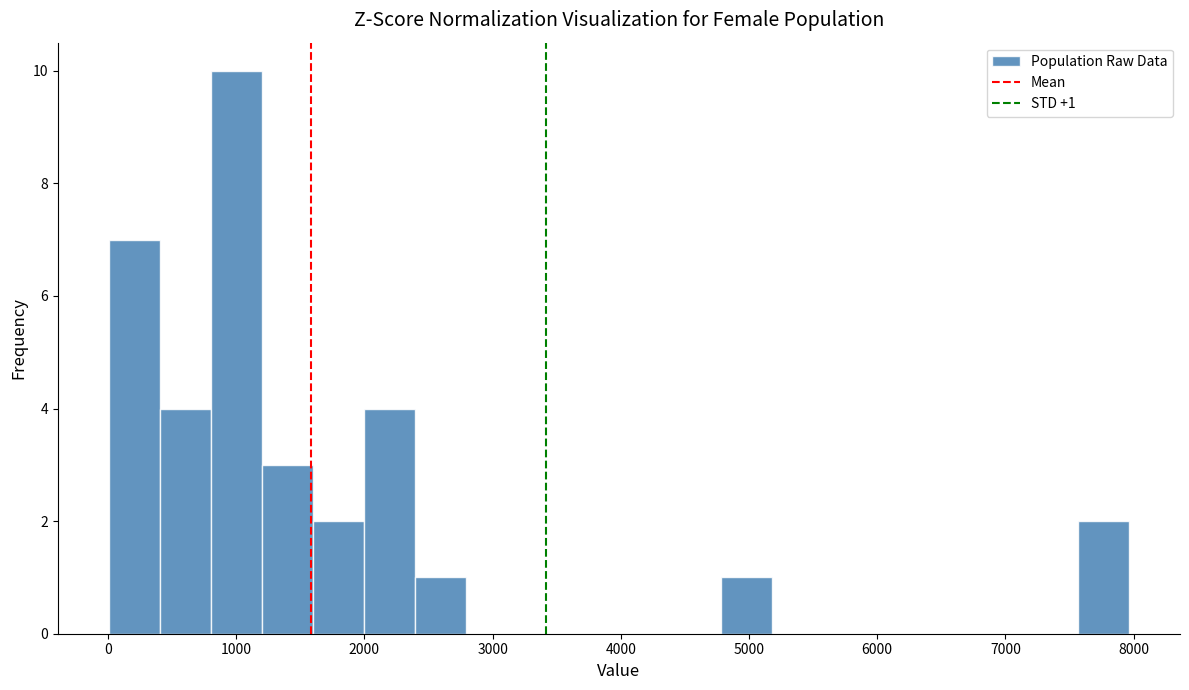

Around what value on the x-axis is the tallest bar? Give the approximate position of its centre, as read against the axis.

1000